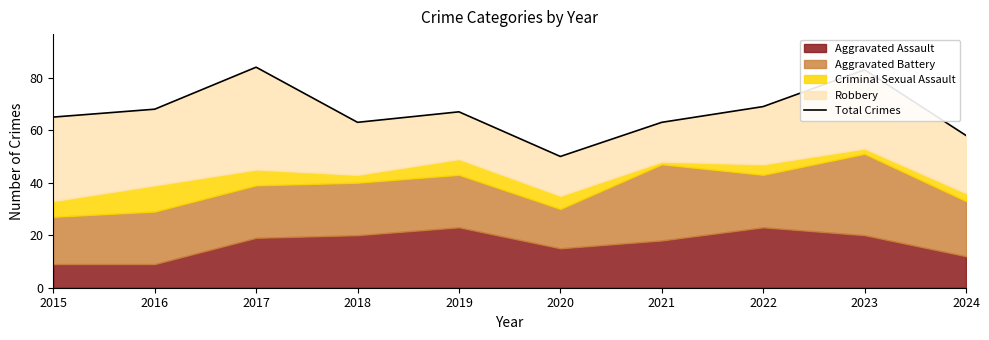

At which label does the data first exceed 67?

2016